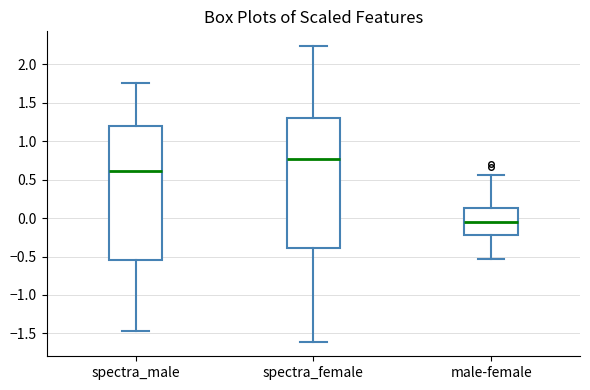

Reading left to right, read every box against the y-axis: the position of its median line, the range the box covers, and the ends of its whiskers. The values are not printed on the chart, so give them approximately, as read against the axis.

spectra_male: median 0.60, box -0.55 to 1.20, whiskers -1.45 to 1.75
spectra_female: median 0.75, box -0.40 to 1.30, whiskers -1.60 to 2.25
male-female: median -0.05, box -0.25 to 0.15, whiskers -0.55 to 0.55